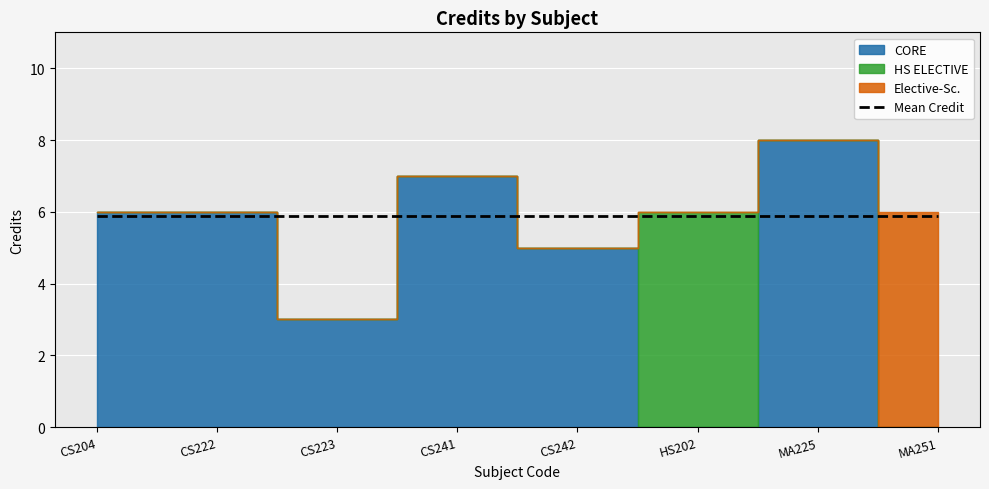

How many values are between 6 and 7?

5